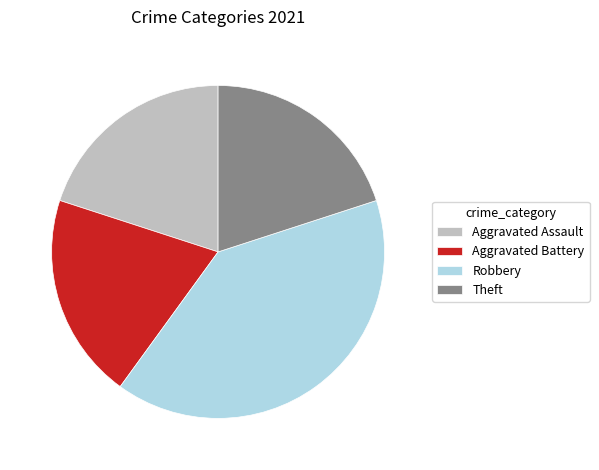

Does any single category account for the majority?

No